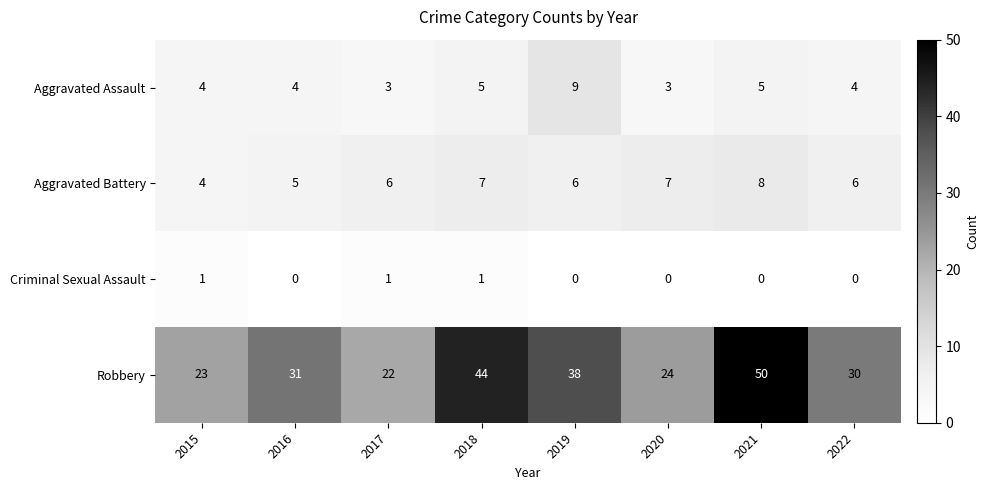

Count the number of categories in the chart.

8